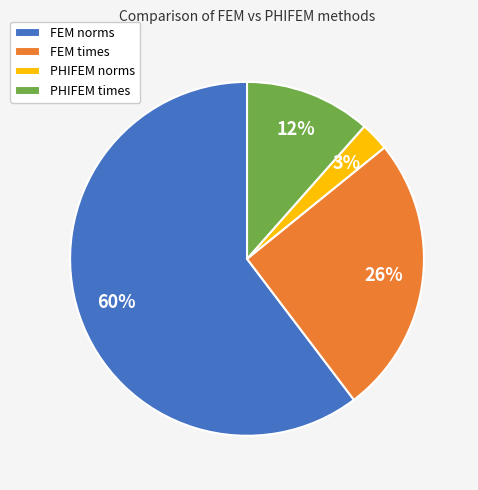

Which slice represents more than half of the pie?

FEM norms